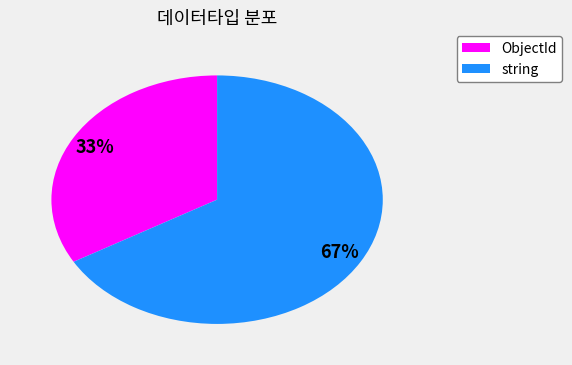

To the nearest percent, what is the average slice percentage?

50%